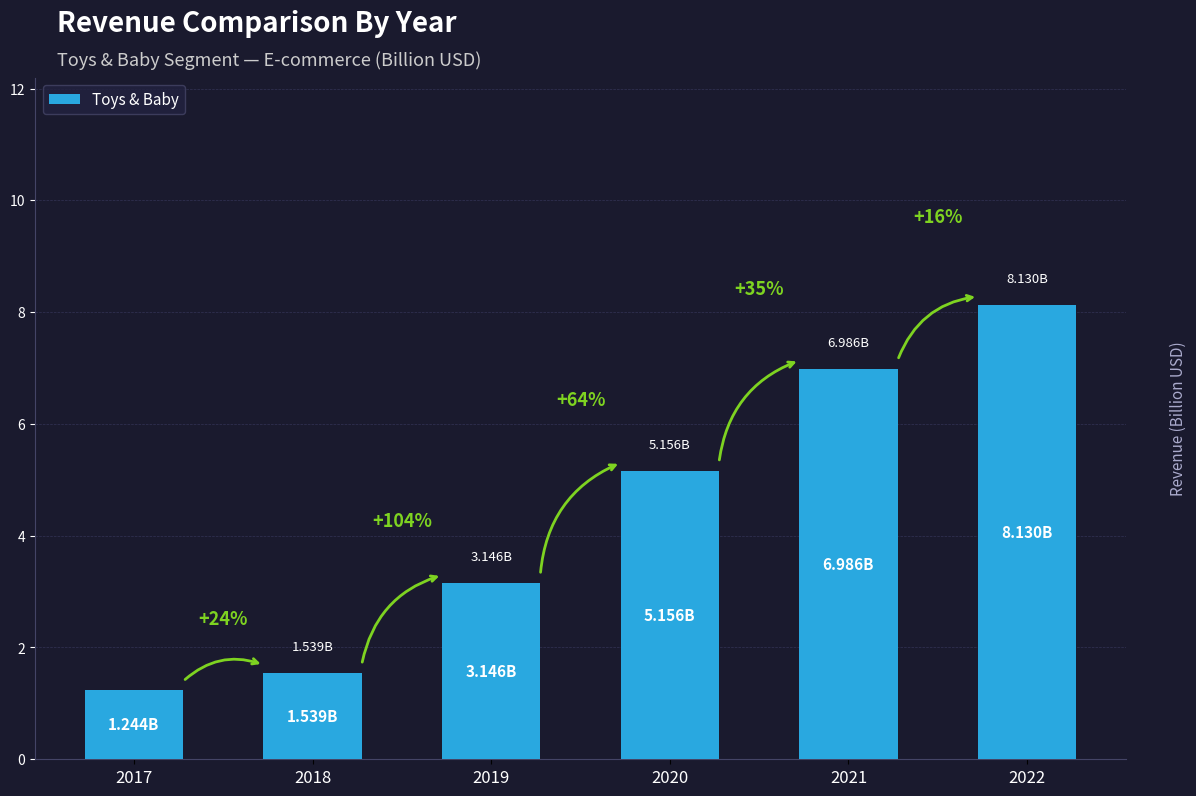

Reading right to left, list all the values displayed in this chart.

8.1	7.0	5.2	3.1	1.5	1.2